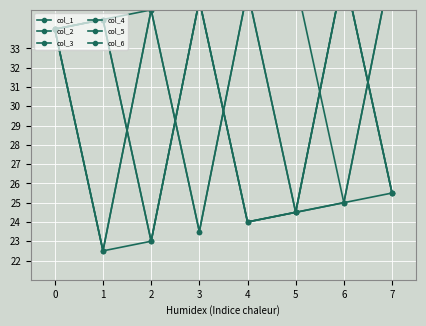

How many lines are shown in the chart?

6